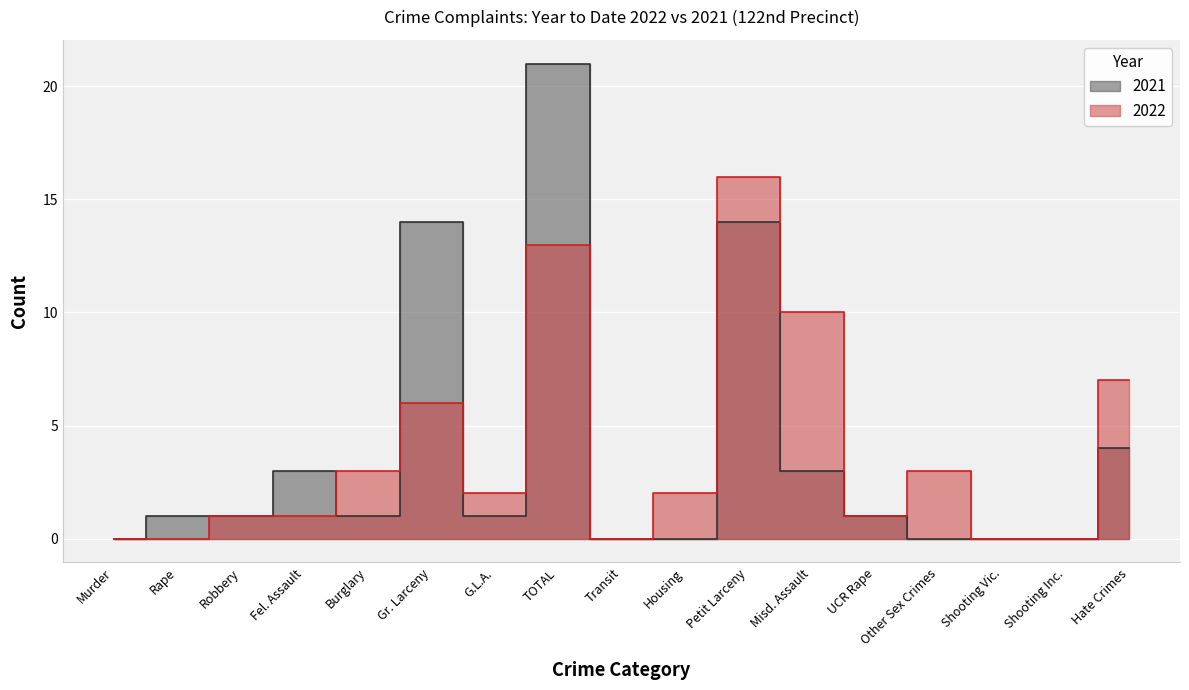

In 2022, how many points are higher than both neighbors (excluding endpoints)?

4